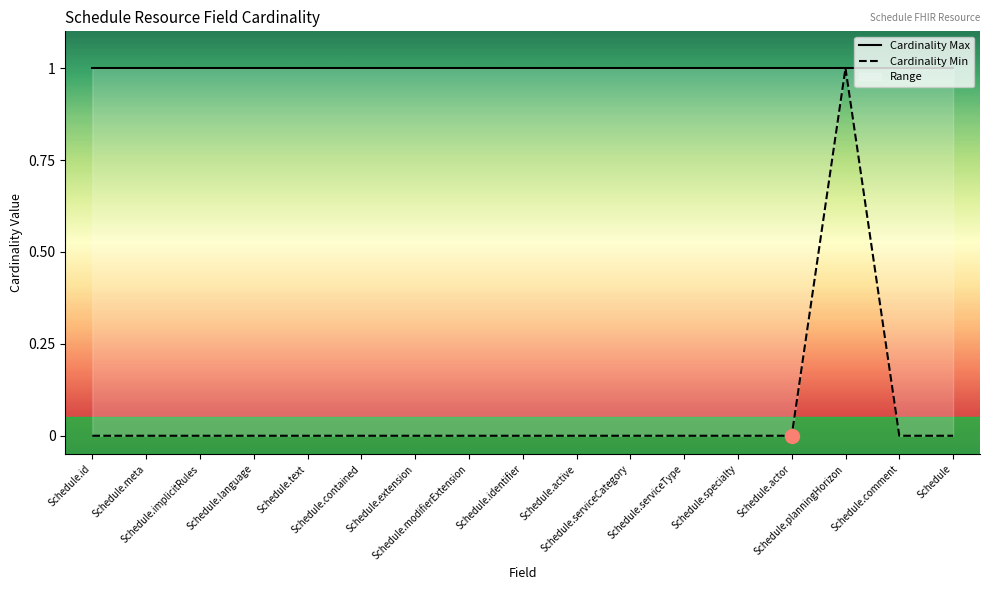

At which category is the sum across all series the highest?

Schedule.planningHorizon